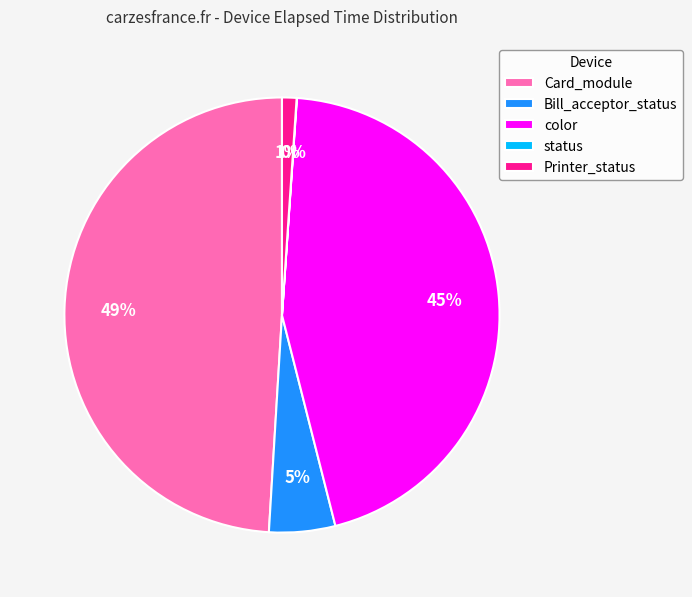

The color slice represents 45% of the pie. True or false?

True